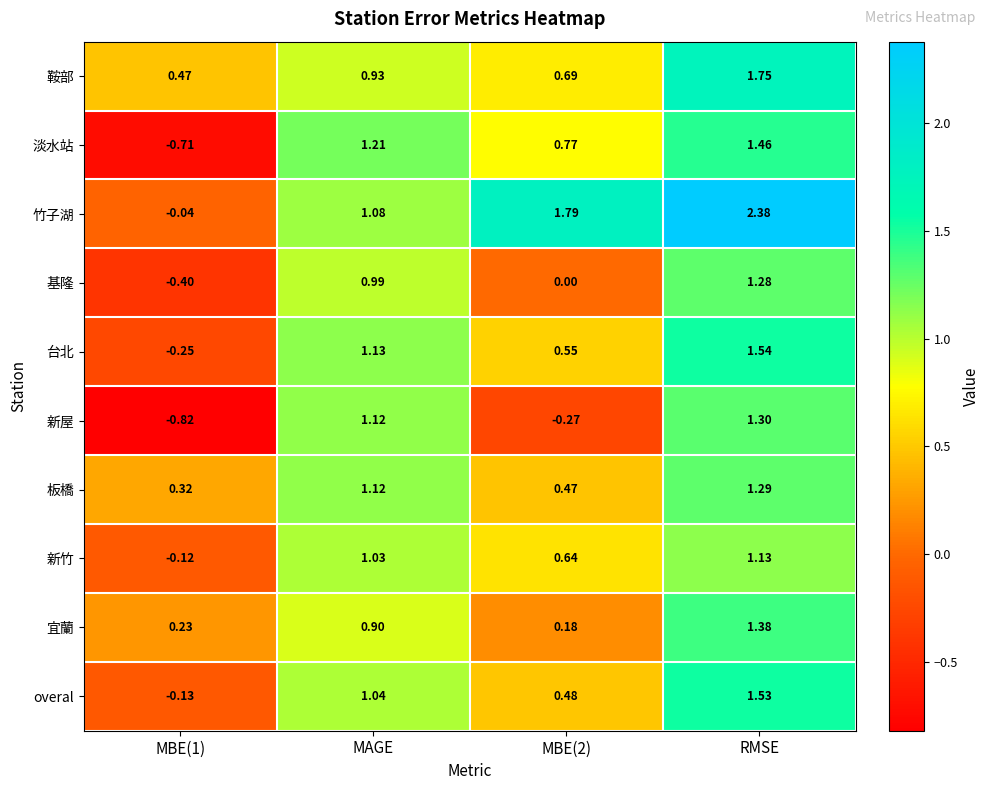

How many categories are shown in the chart?

4